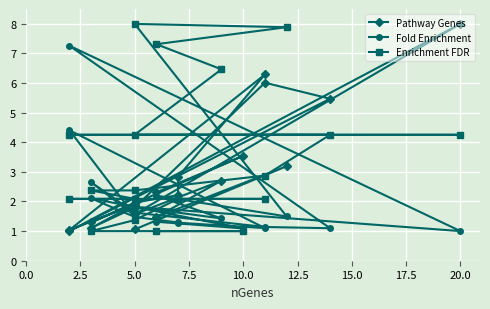

Where is the first local maximum for Pathway Genes?

2.5